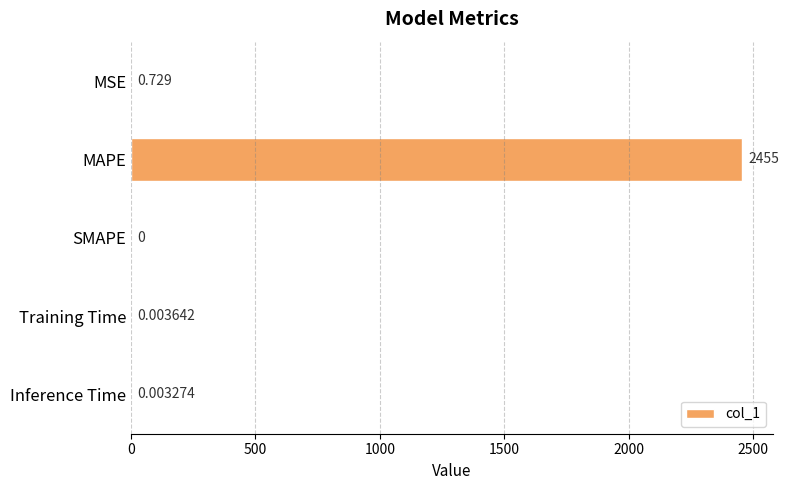

At which label is the value closest to 1227?

MSE